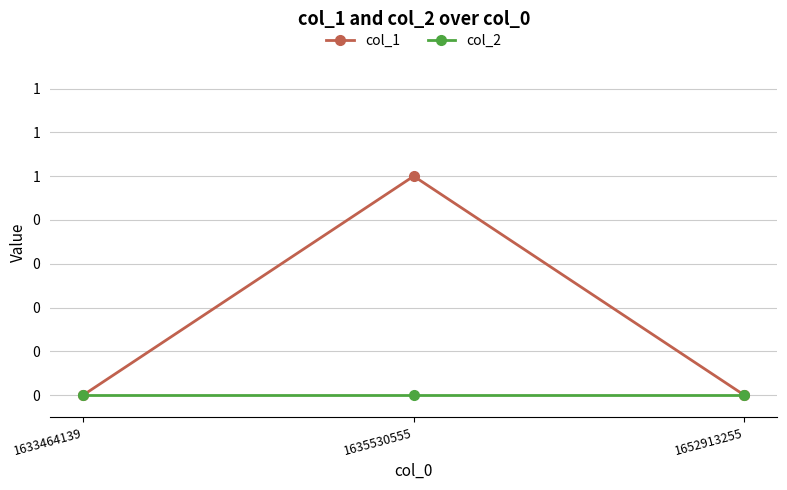

What are all the series names shown in the legend?

col_1, col_2